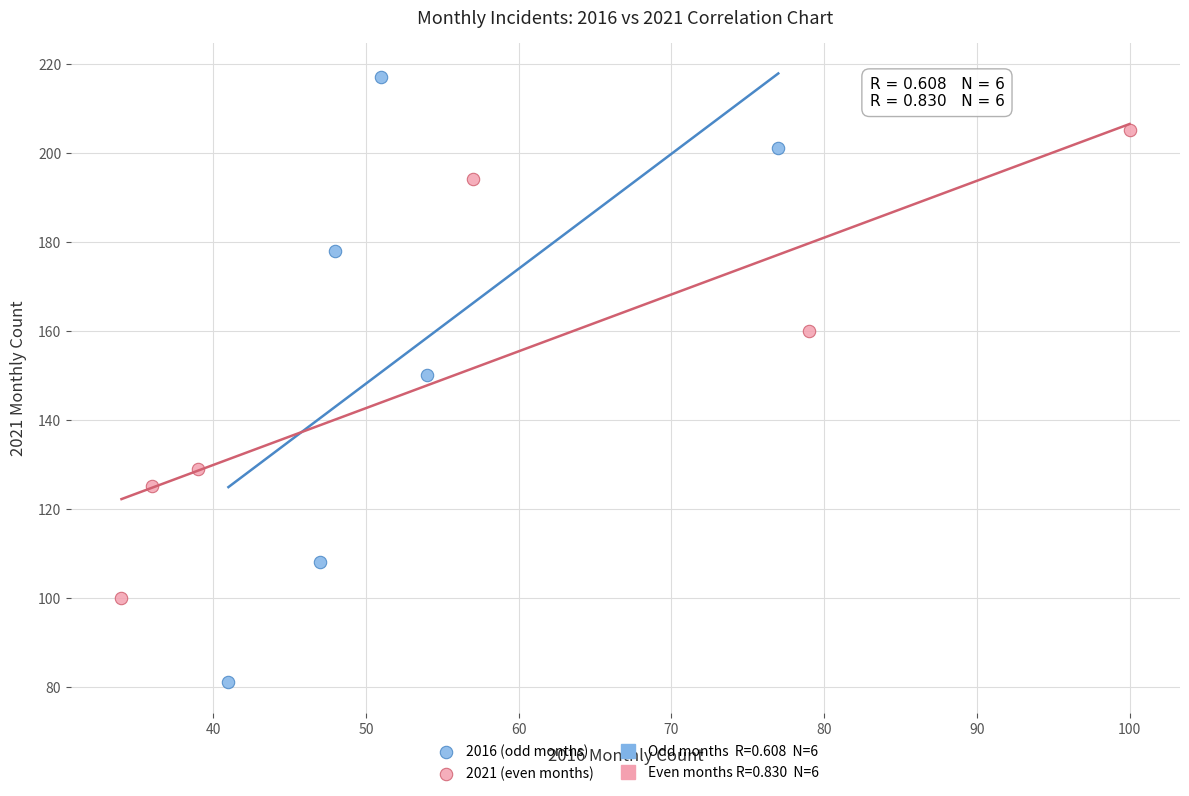

Which series reaches the maximum Y coordinate?

2016 (odd months)